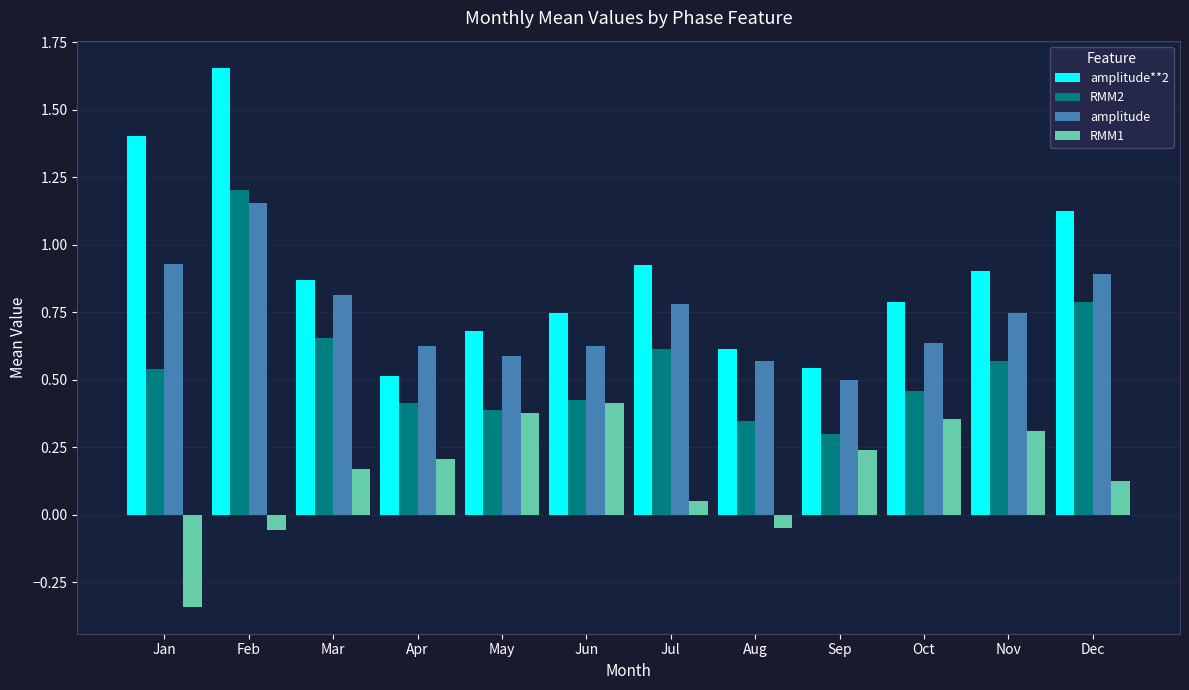

What is the sum of all amplitude values?

8.8